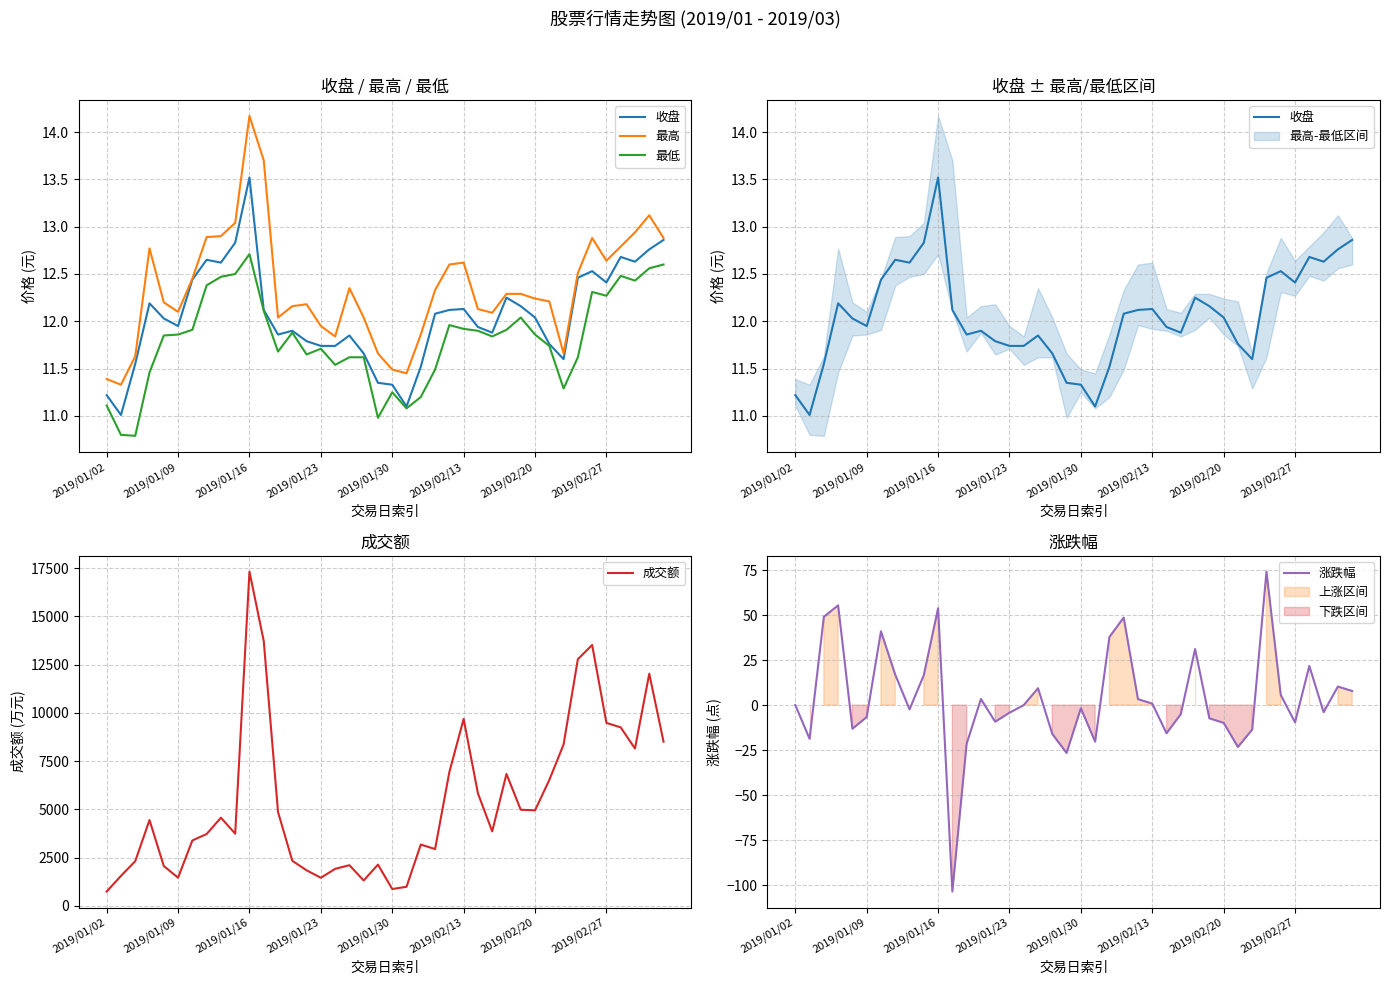

Reading right to left, extract all data points from this chart.

收盘: 12.9	12.8	12.6	12.7	12.4	12.5	12.5	11.6	11.8	12.0	12.2	12.2	11.9	11.9	12.1	12.1	12.1	11.5	11.1	11.3	11.3	11.7	11.8	11.7	11.7	11.8	11.9	11.9	12.1	13.5	12.8	12.6	12.7	12.4	11.9	12.0	12.2	11.6	11.0	11.2
最高: 12.9	13.1	12.9	12.8	12.6	12.9	12.5	11.7	12.2	12.2	12.3	12.3	12.1	12.1	12.6	12.6	12.3	11.9	11.4	11.5	11.7	12.0	12.3	11.8	11.9	12.2	12.2	12.0	13.7	14.2	13.0	12.9	12.9	12.4	12.1	12.2	12.8	11.6	11.3	11.4
最低: 12.6	12.6	12.4	12.5	12.3	12.3	11.6	11.3	11.7	11.9	12.0	11.9	11.8	11.9	11.9	12.0	11.5	11.2	11.1	11.2	11.0	11.6	11.6	11.5	11.7	11.7	11.9	11.7	12.1	12.7	12.5	12.5	12.4	11.9	11.9	11.8	11.5	10.8	10.8	11.1
成交额: 8508.1	12031.7	8153.8	9249.9	9482.4	13521.8	12782.6	8364.8	6523.6	4950.7	4981.8	6835.7	3860.0	5832.5	9687.8	6933.5	2943.1	3178.6	990.1	872.6	2138.9	1316.2	2107.9	1918.4	1456.9	1842.2	2336.5	4866.7	13724.3	17321.1	3742.9	4569.8	3723.8	3390.2	1461.6	2064.4	4447.3	2315.4	1554.1	744.5
涨跌幅: 7.8	10.3	-3.9	21.8	-9.6	5.6	74.1	-13.6	-23.3	-9.9	-7.3	31.1	-5.0	-15.7	0.8	3.3	48.6	37.8	-20.3	-1.8	-26.6	-16.0	9.4	0.0	-4.2	-9.2	3.4	-21.4	-103.5	53.8	16.6	-2.4	16.9	41.0	-6.7	-13.1	55.4	49.0	-18.7	0.0